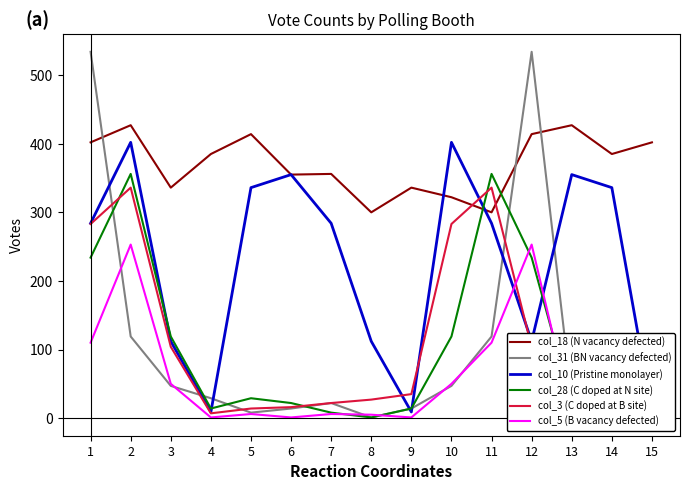

How many times do col_18 and col_31 cross each other?

3